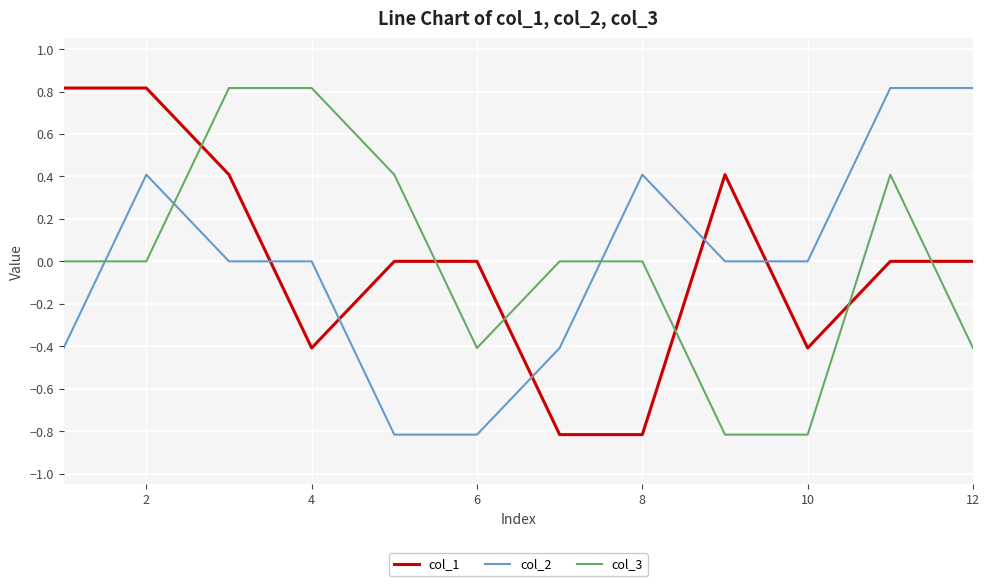

What is the greatest value displayed?

0.8